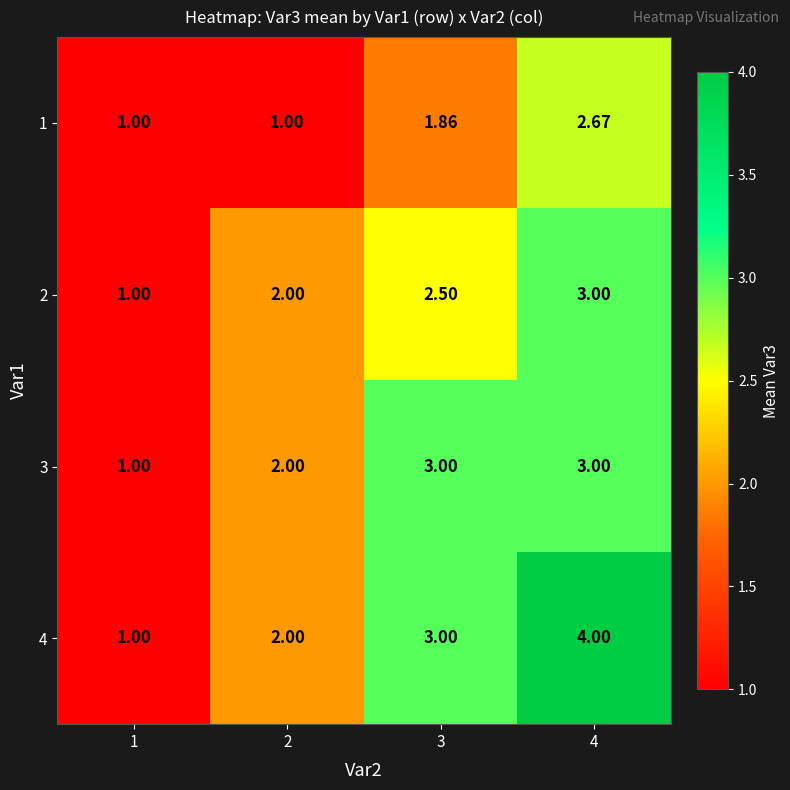

Which has a higher value, 4 or 2?

4